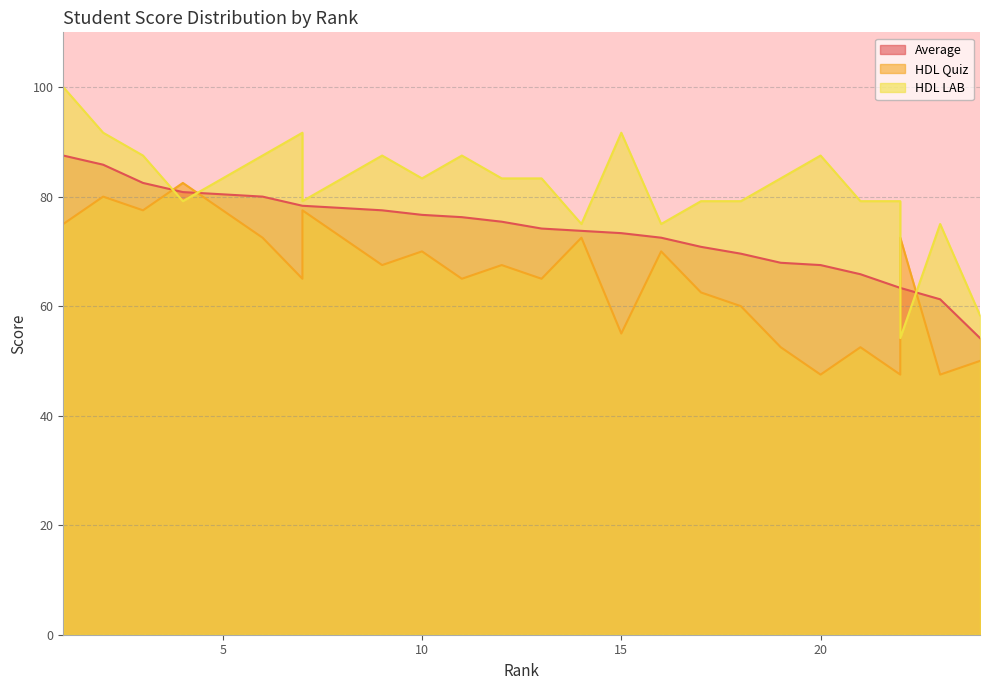

What is the spread (max minus min) of values at 21?

26.7